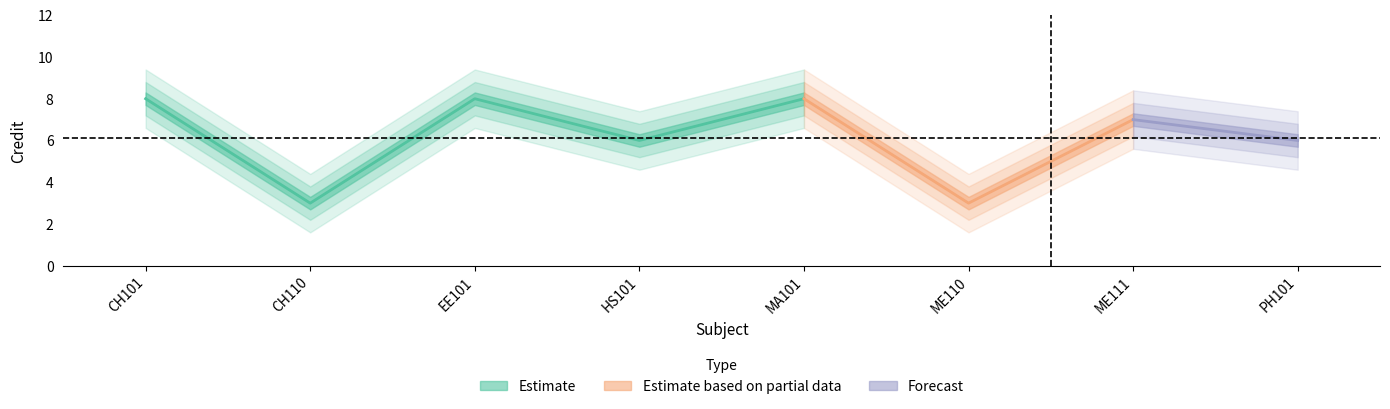

What is the sum of all values?

49